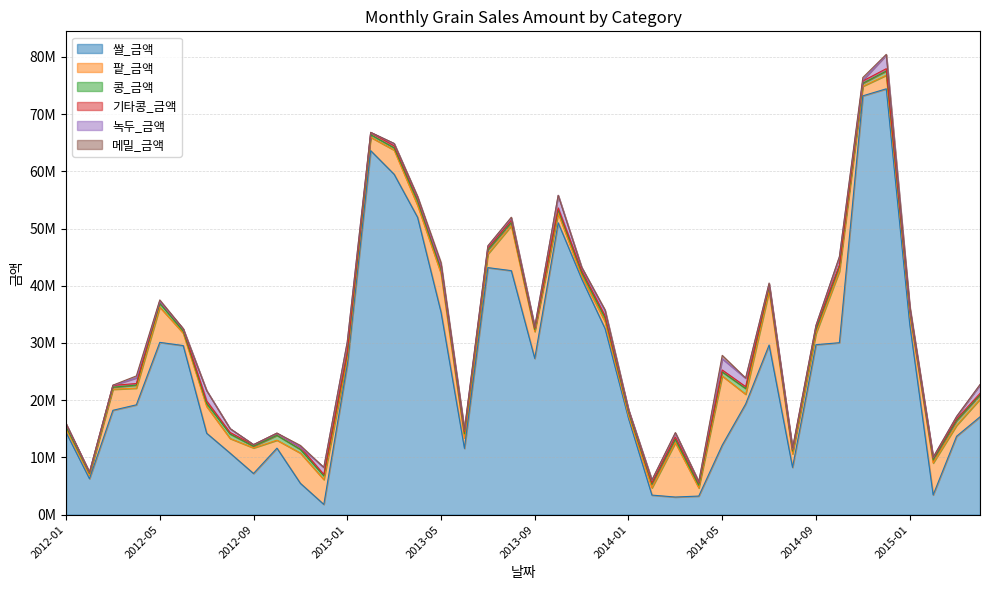

At which category is the sum across all series the highest?

2014-12